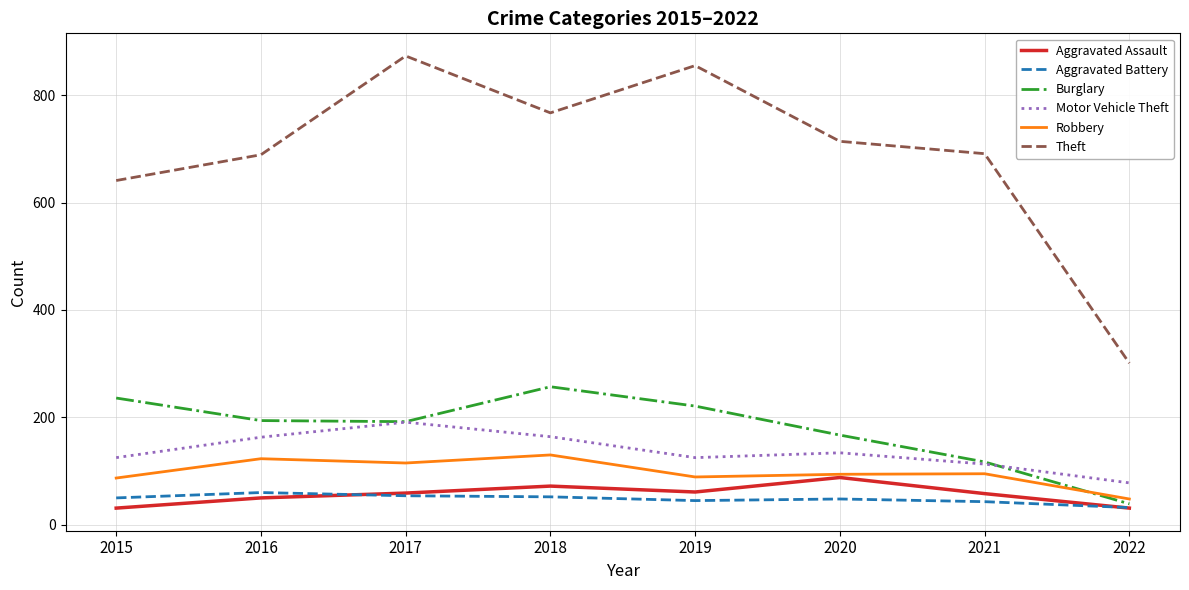

Where does the Robbery series first go above 95?

2016